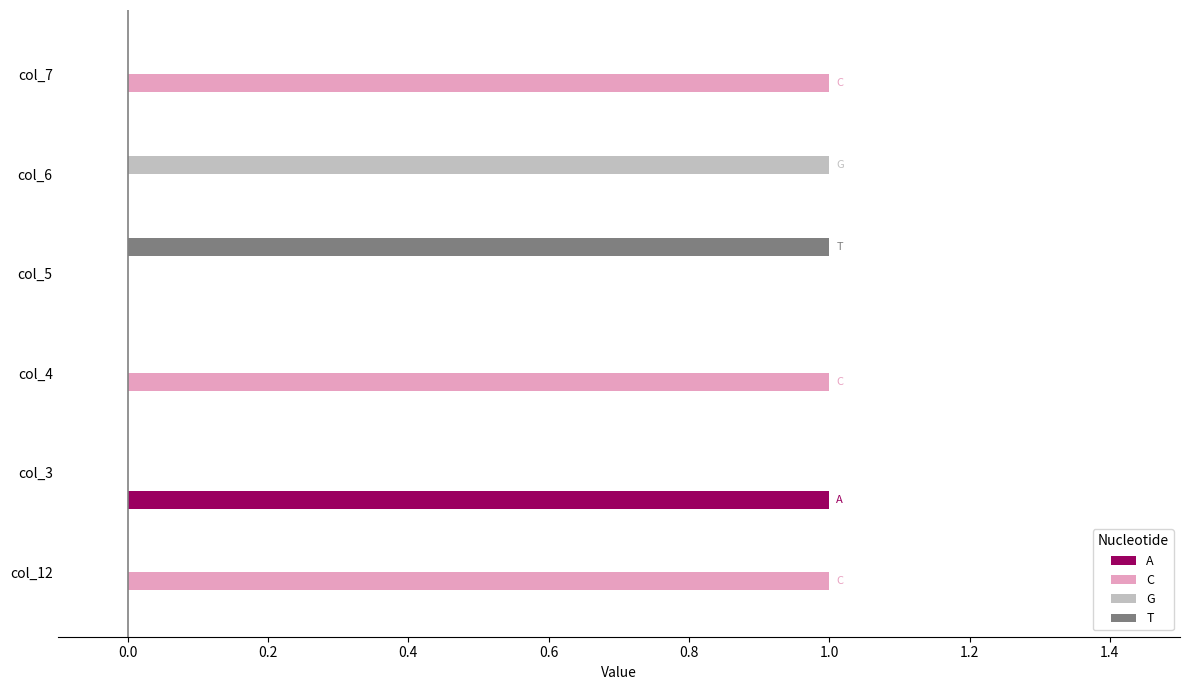

How many distinct data groups are displayed?

4